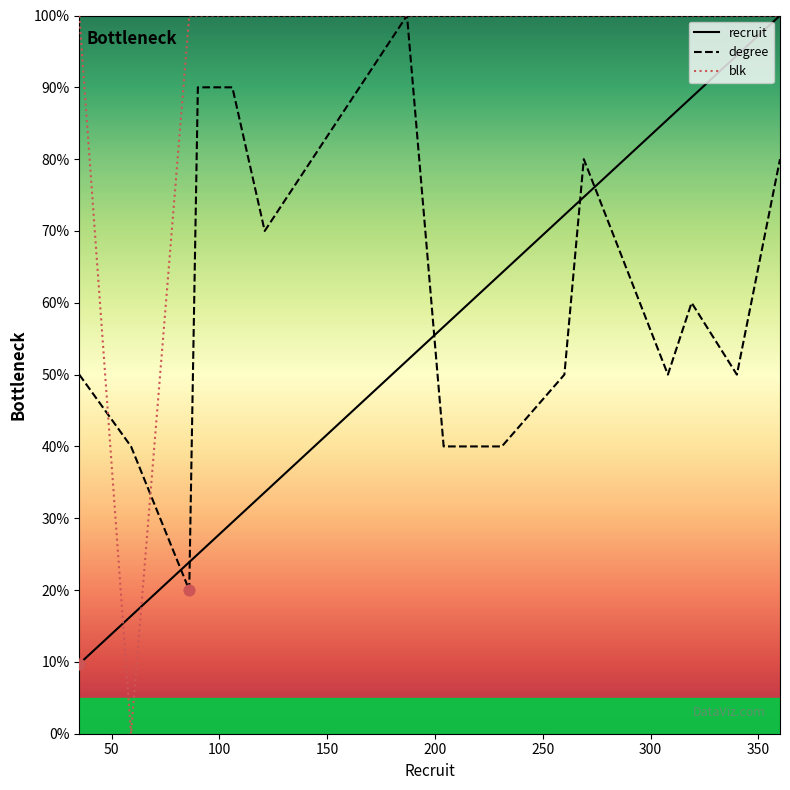

Which series contains the highest Y value?

recruit